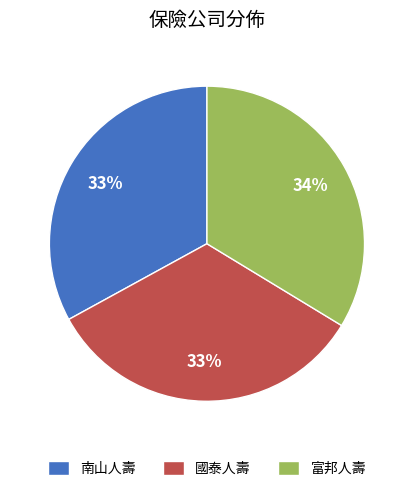

What percentage is the 南山人壽 slice, to the nearest percent?

33%